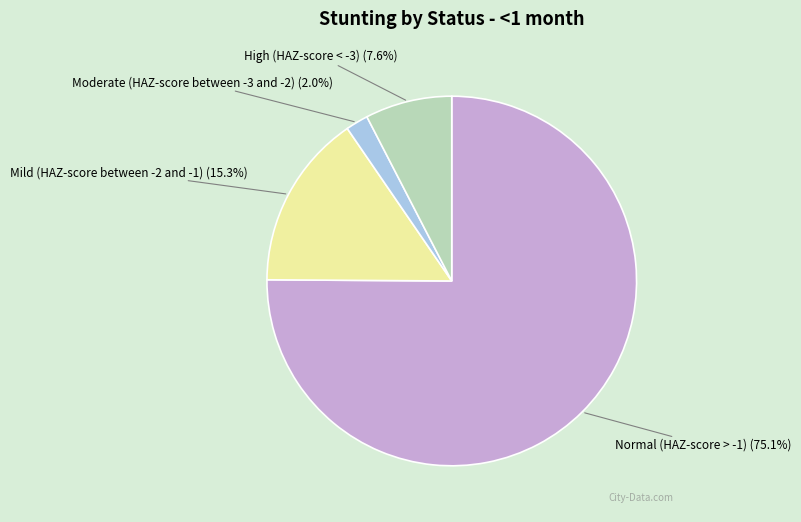

To the nearest percent, what is the difference between the Normal (HAZ-score > -1) and Moderate (HAZ-score between -3 and -2) slice percentages?

73%